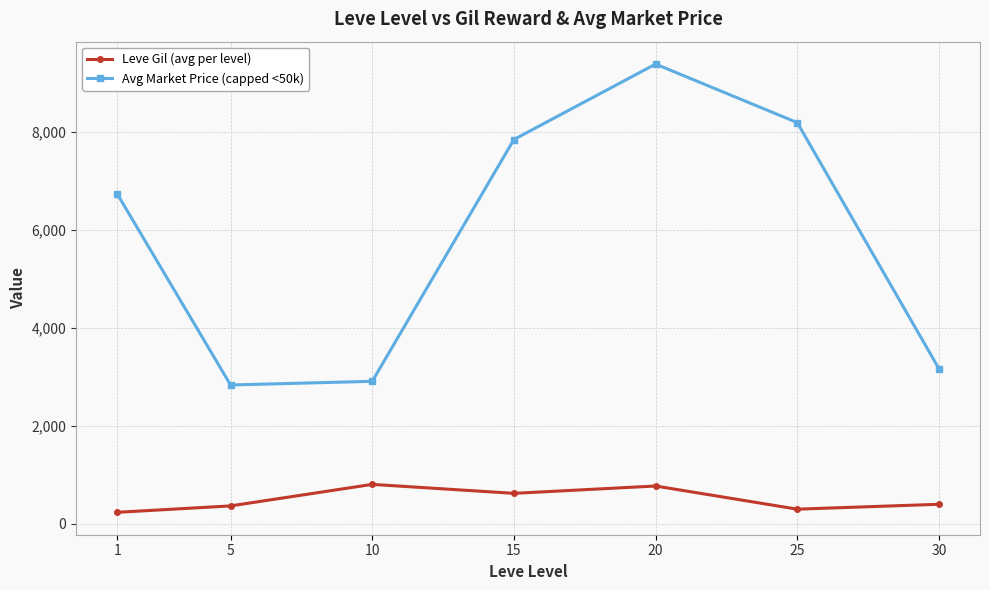

At which label does Avg Market Price (capped <50k) reach its peak?

20